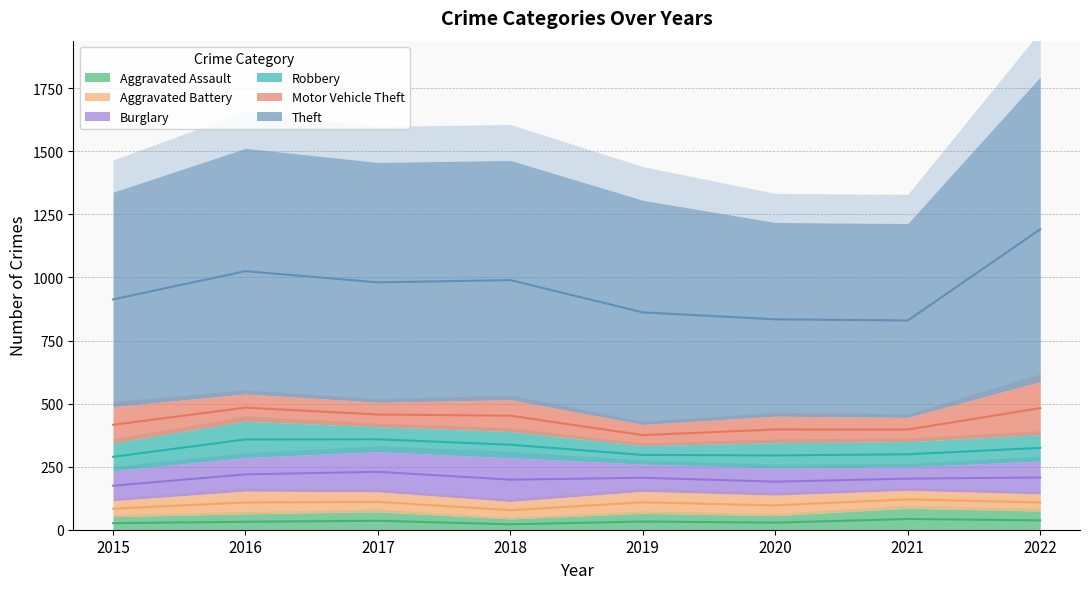

At which category does Aggravated Assault reach its first local peak?

2017